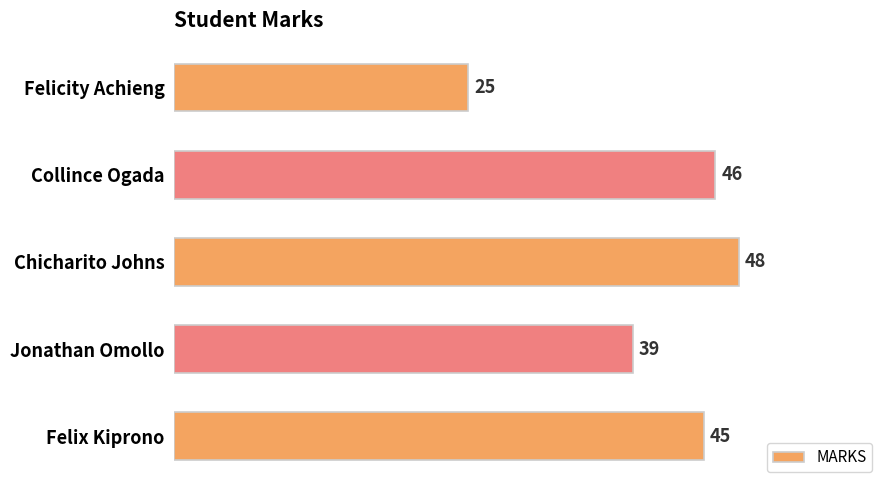

What is the label of the 5th bar from the bottom?

Felicity Achieng